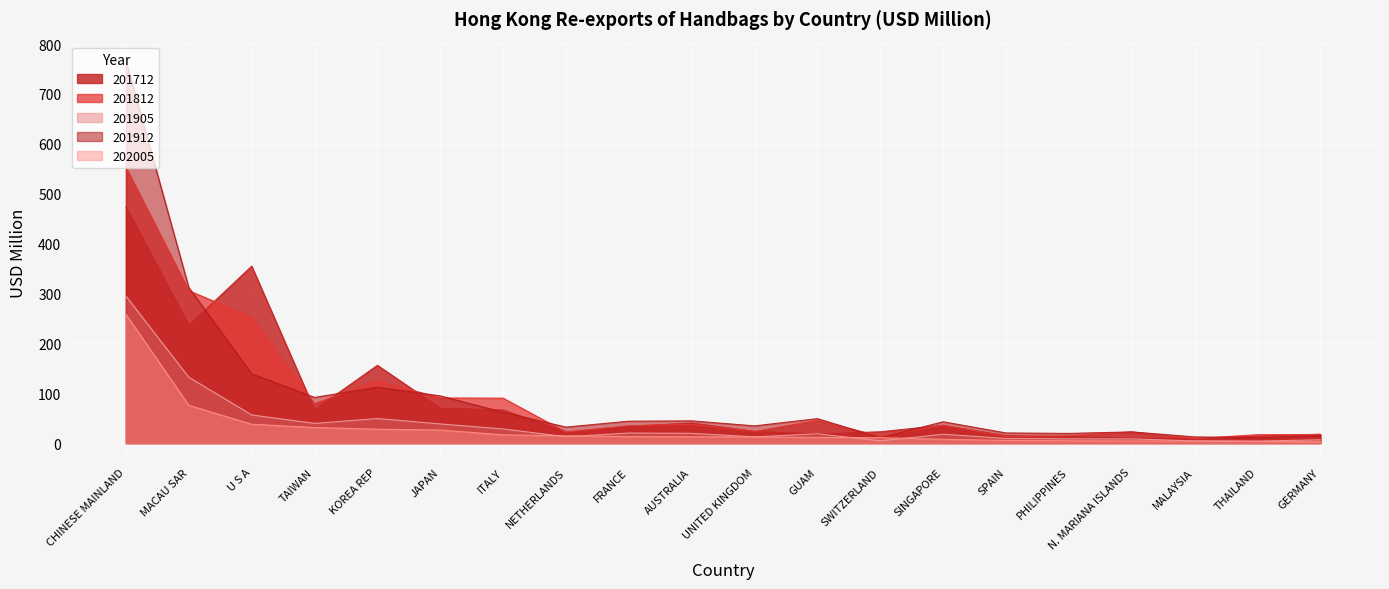

What is the average value of the 201905 series?

39.2